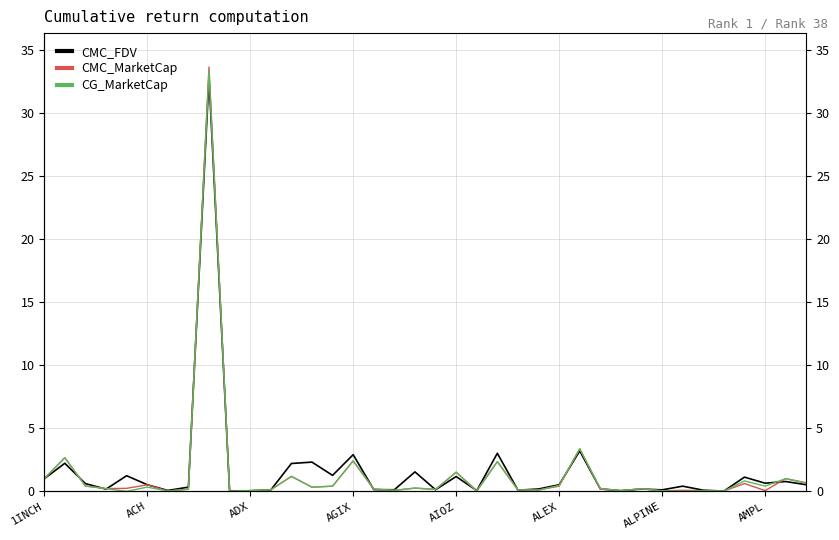

How many lines are shown in the chart?

3